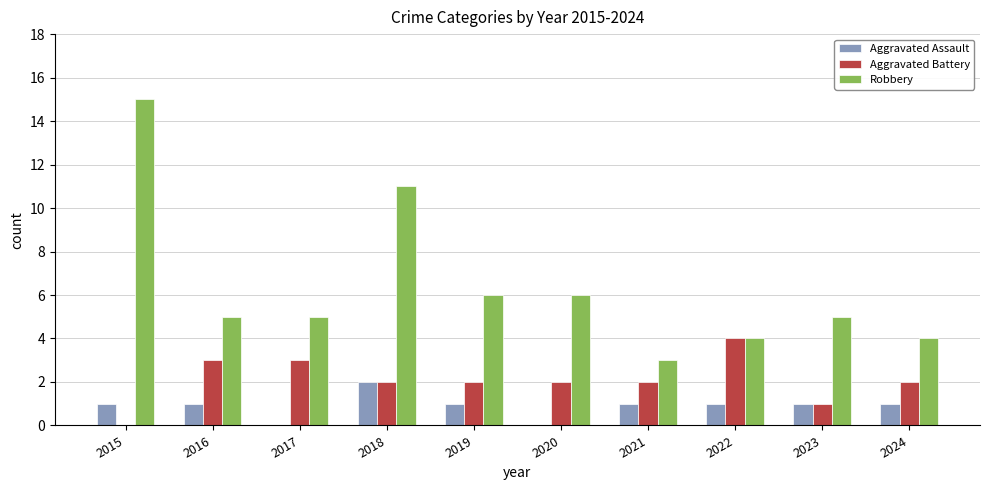

Reading left to right, transcribe all the data shown in this chart.

Aggravated Assault: 2015=1	2016=1	2017=0	2018=2	2019=1	2020=0	2021=1	2022=1	2023=1	2024=1
Aggravated Battery: 2015=0	2016=3	2017=3	2018=2	2019=2	2020=2	2021=2	2022=4	2023=1	2024=2
Robbery: 2015=15	2016=5	2017=5	2018=11	2019=6	2020=6	2021=3	2022=4	2023=5	2024=4